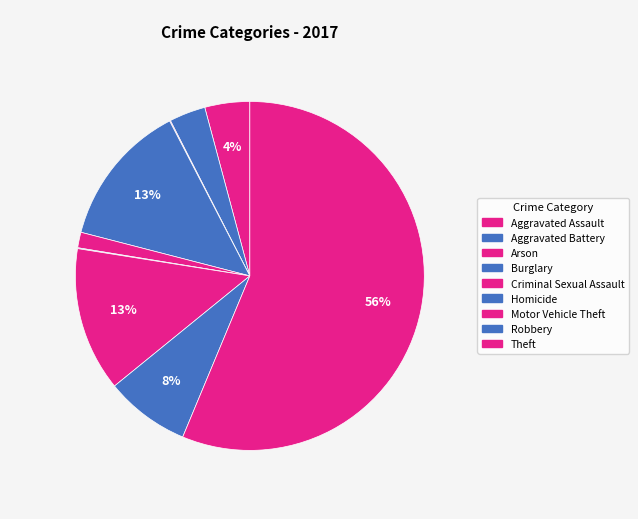

Combined, what portion of the pie is Theft and Aggravated Battery?

59.6%